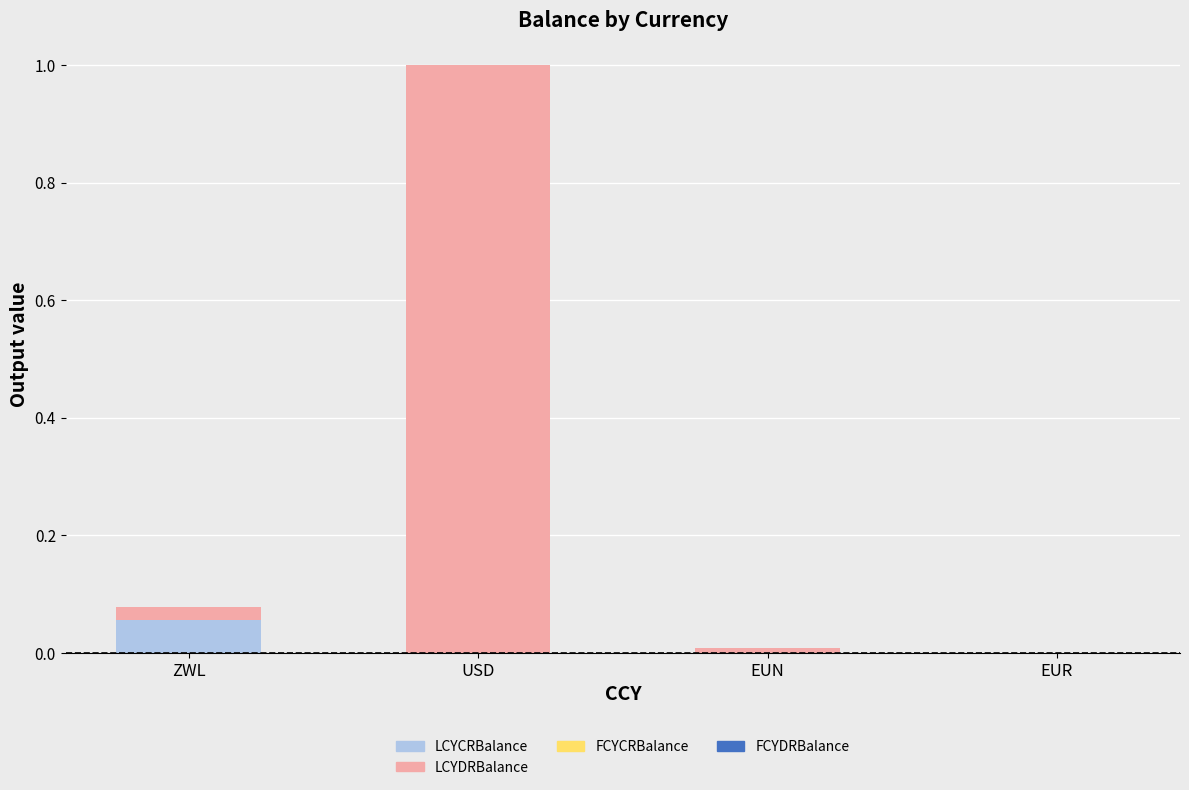

The LCYCRBalance series shows 0.0 at ZWL. True or false?

False